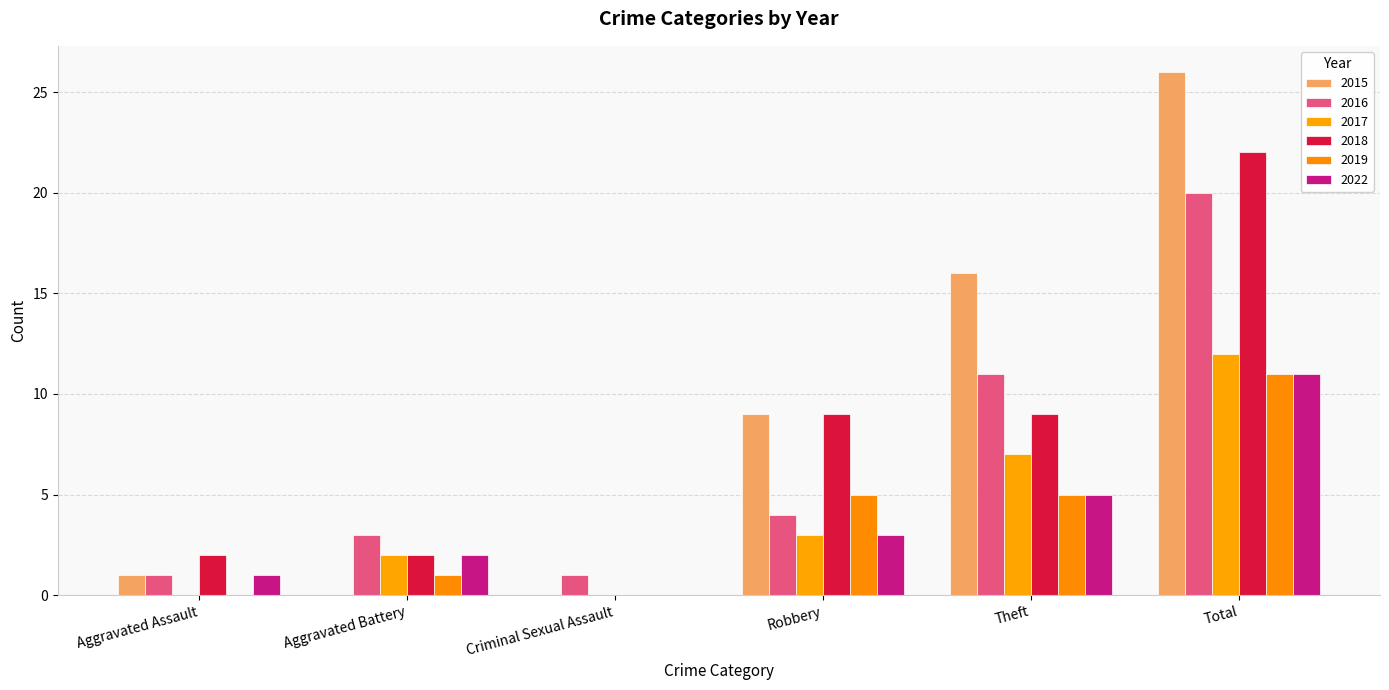

Which series has the largest range (max minus min)?

2015